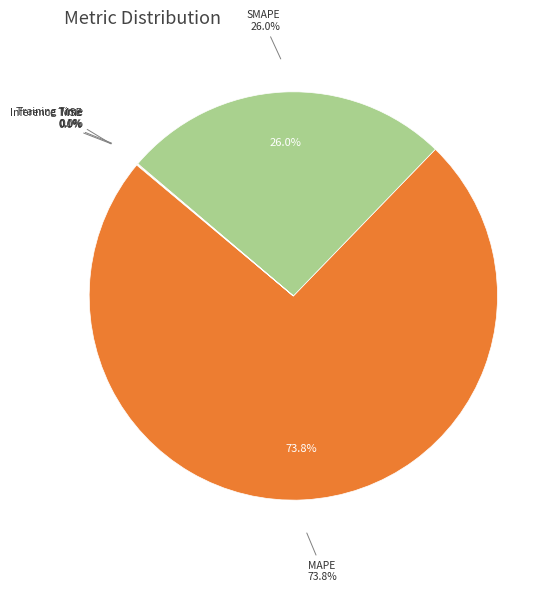

To the nearest percent, what is the difference between the largest and smallest slice percentages?

74%